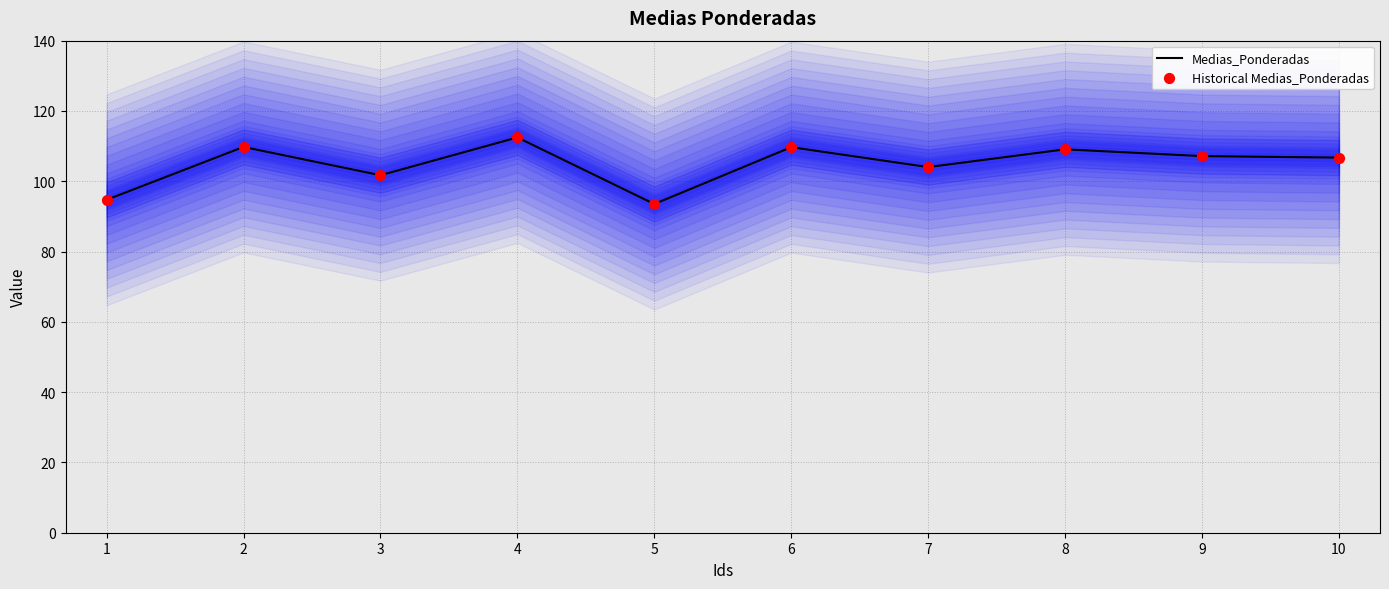

At how many categories does at least one series exceed 94?

9